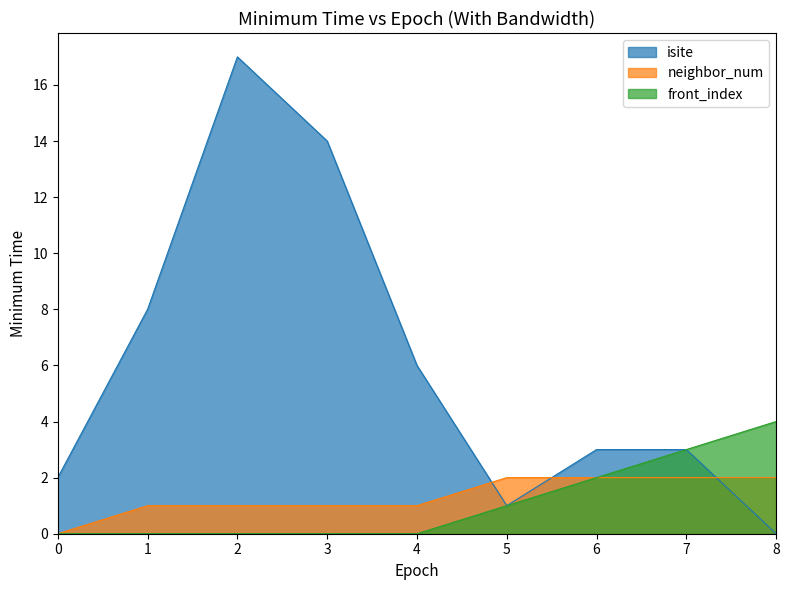

Rank the series by their maximum value, from lowest to highest.

neighbor_num, front_index, isite